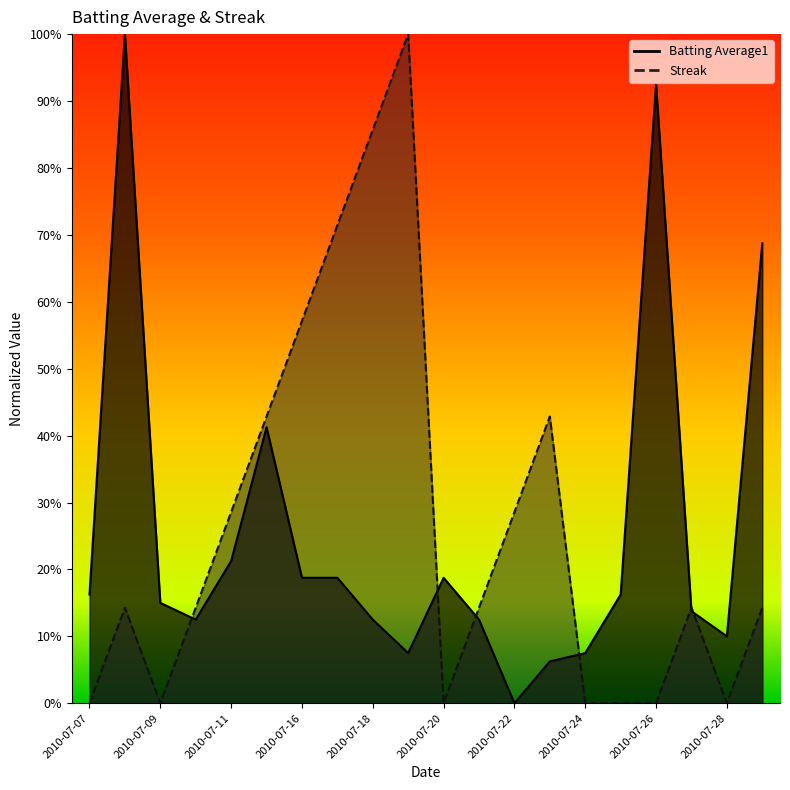

Which category has the highest value in the Batting Average1 series?

2010-07-08